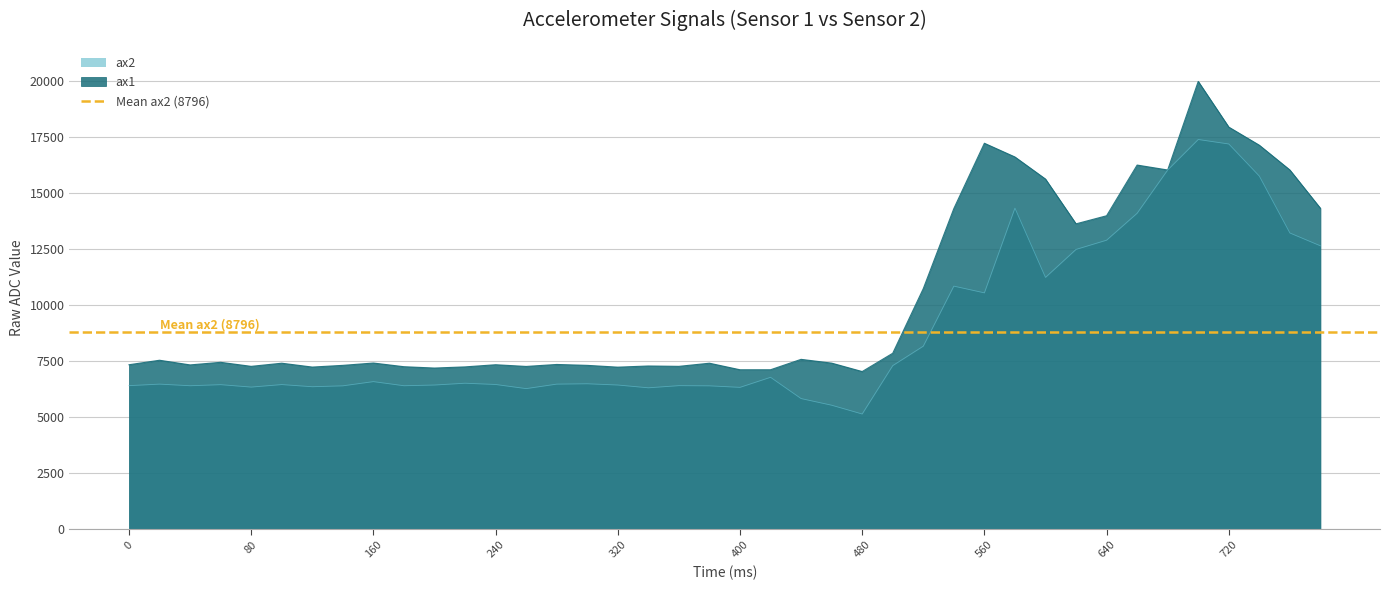

What is the value of the ax2 point at the 11th from the left?

6428